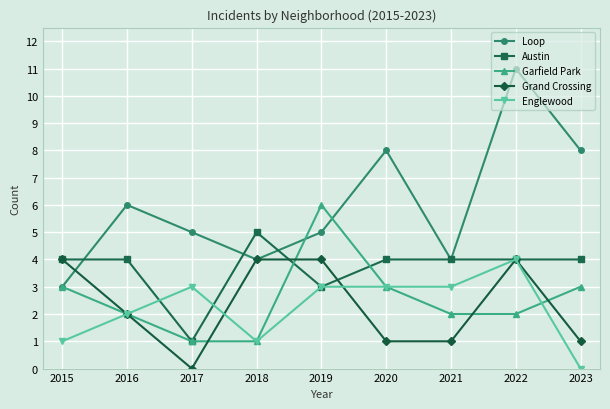

Which category has the lowest value in the Englewood series?

2023